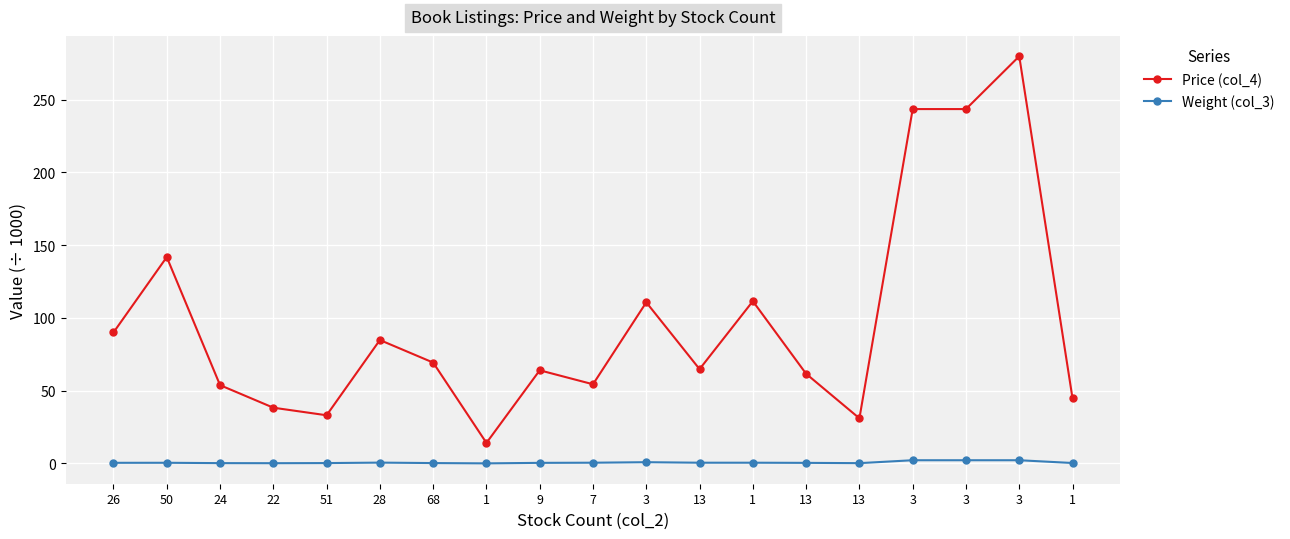

At which category does the chart reach its peak across all series?

3